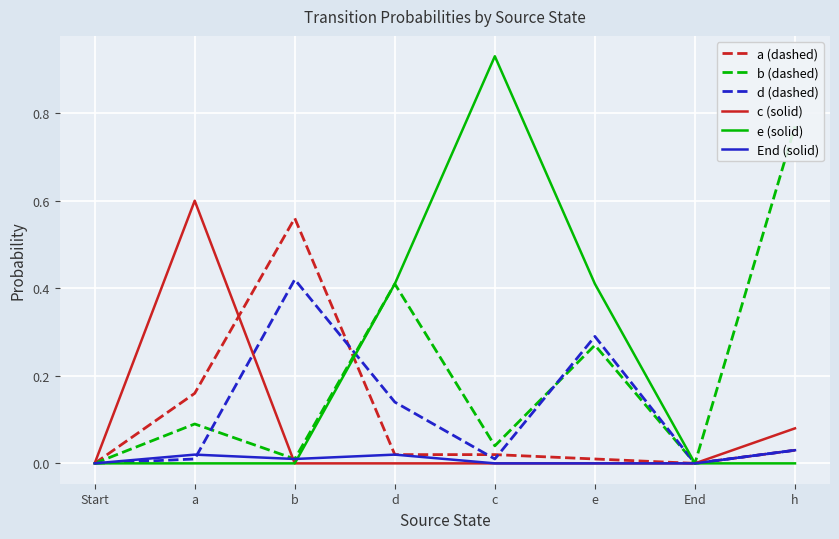

Between which two adjacent categories do c (solid) and a (dashed) first intersect?

a and b